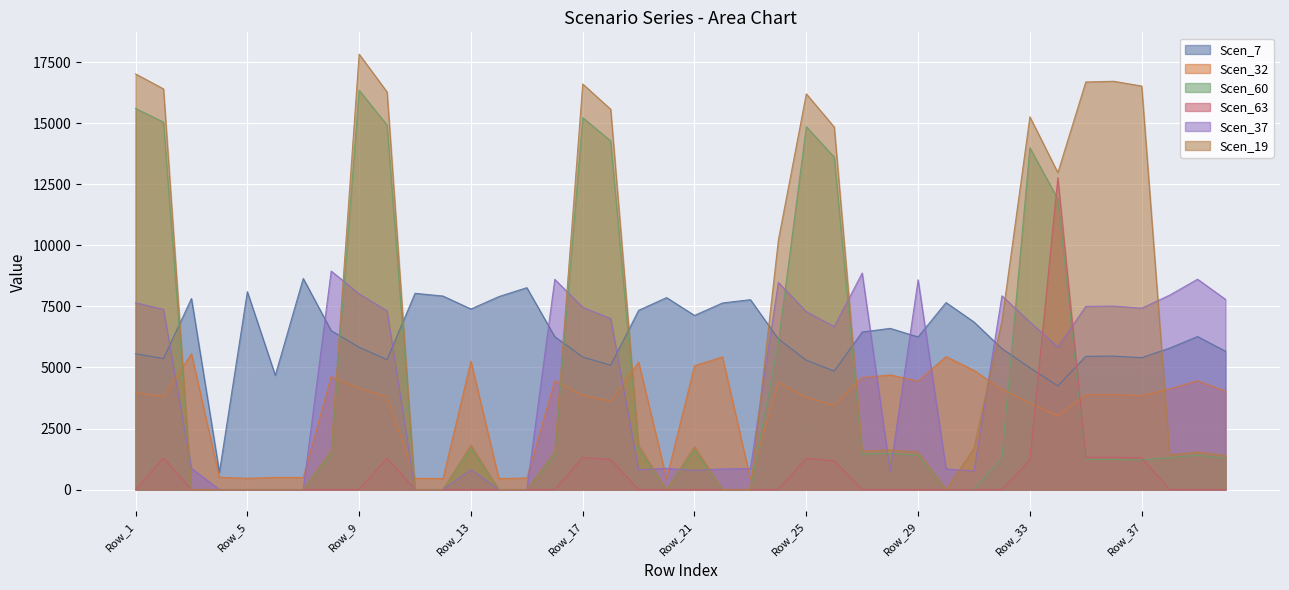

How many times do Scen_19 and Scen_32 cross each other?

9